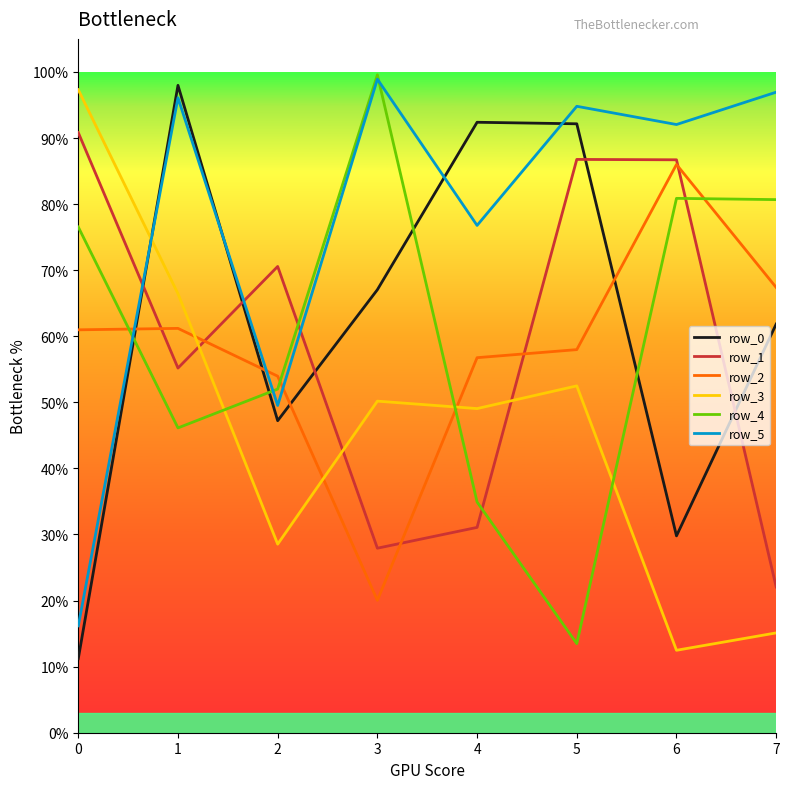

Where does the row_2 series first go above 609713?

1